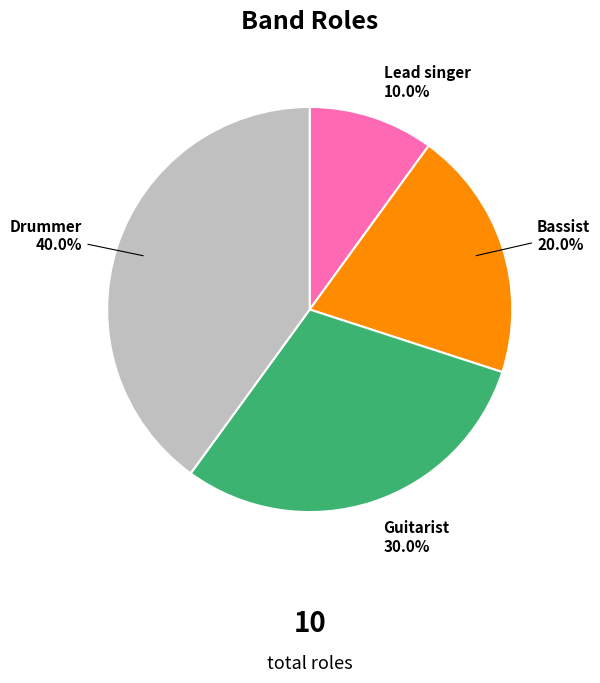

Which has a higher value, Guitarist or Drummer?

Drummer